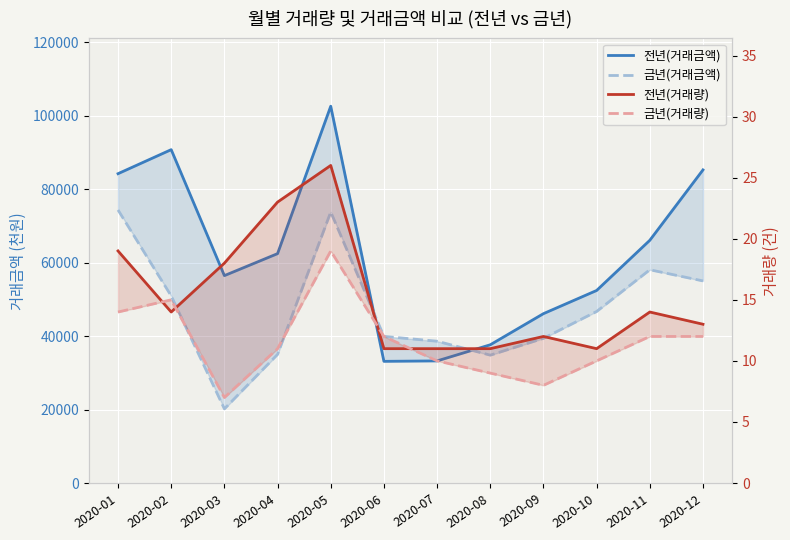

True or false: 금년(거래량) has more than 0 interior local peaks.

True